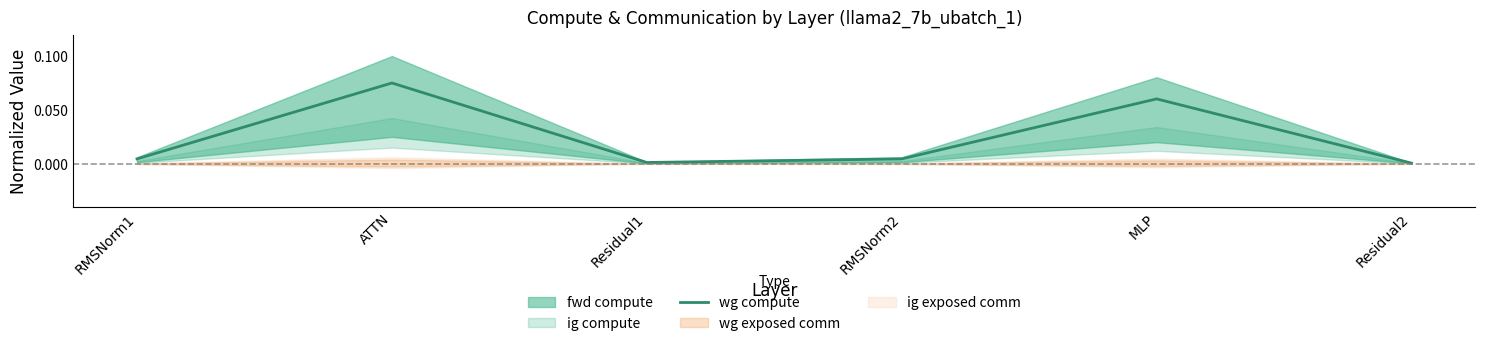

What position from the left is Residual2?

6